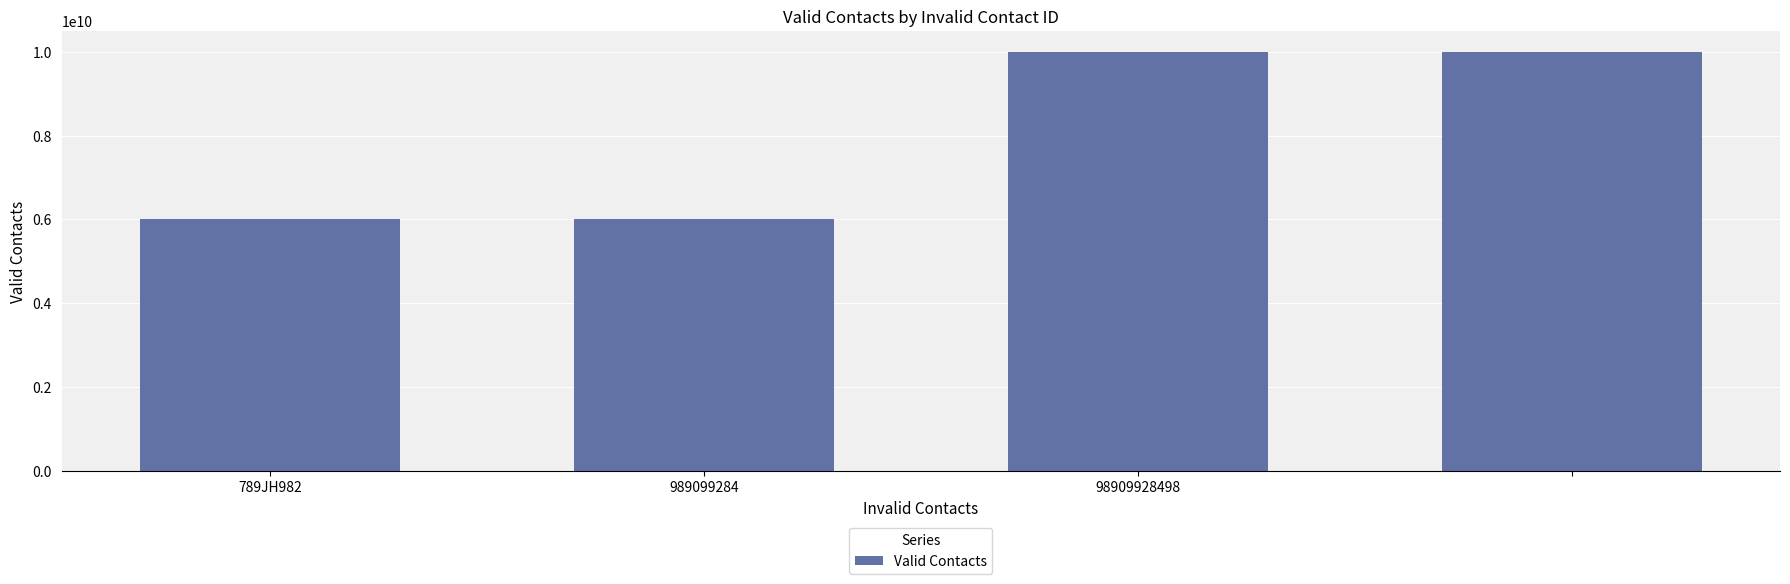

What is the smallest value displayed?

6000000000